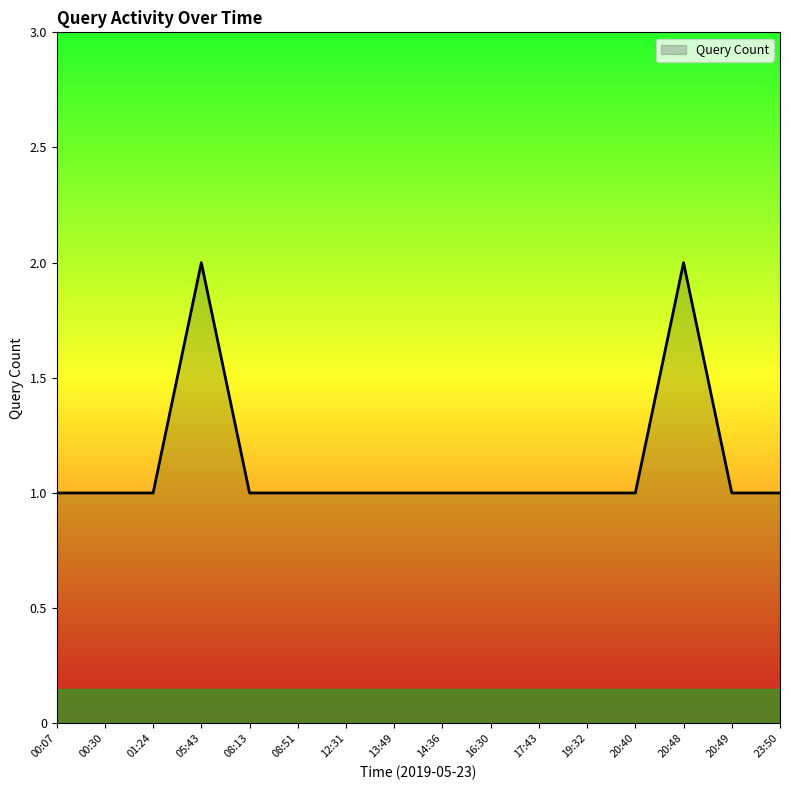

What position from the left is 14:36?

9